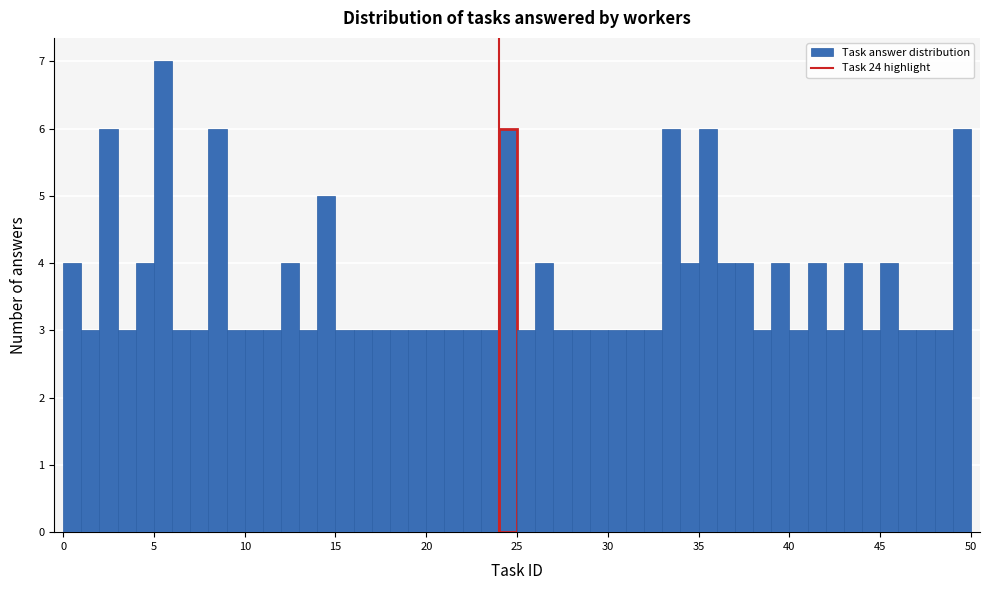

Around what value on the x-axis is the tallest bar? Give the approximate position of its centre, as read against the axis.

5.5